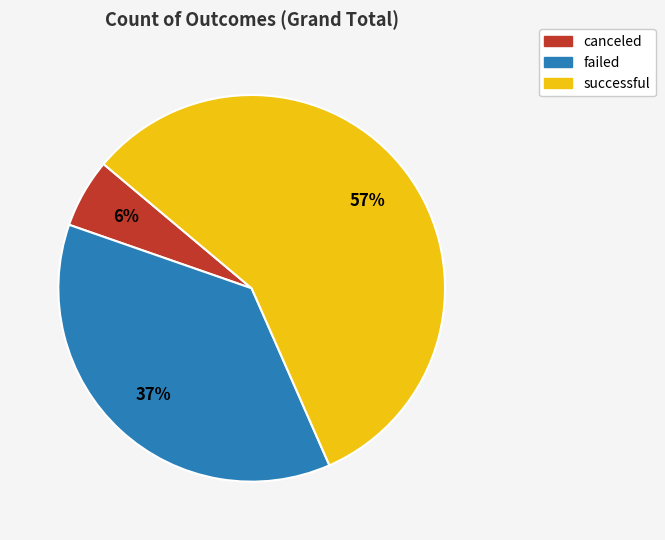

Which slice represents more than half of the pie?

successful